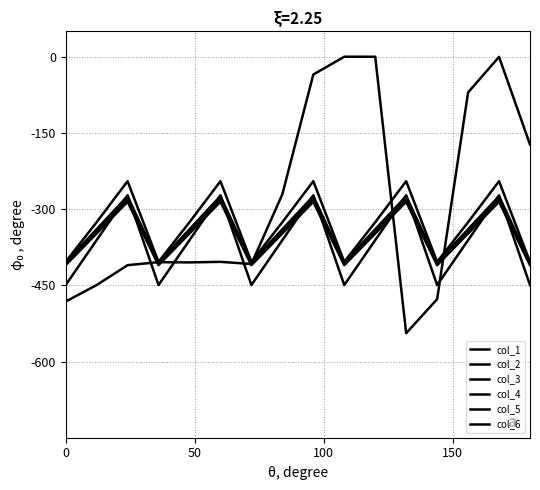

Is this an area chart (filled region under the line)?

No